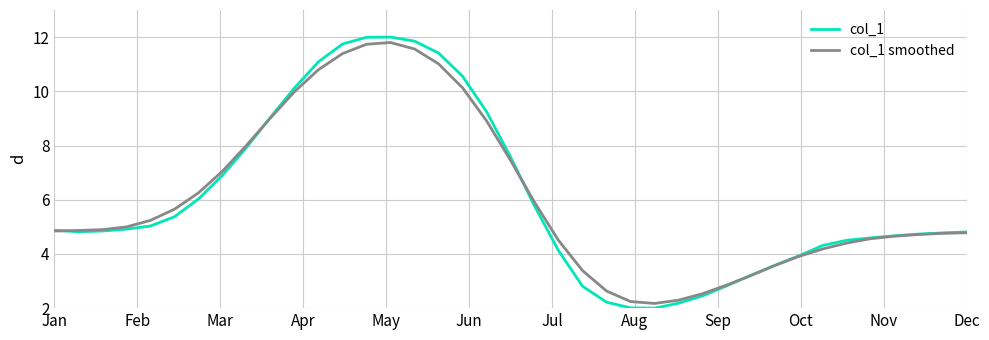

What is the smallest value displayed?

2.0